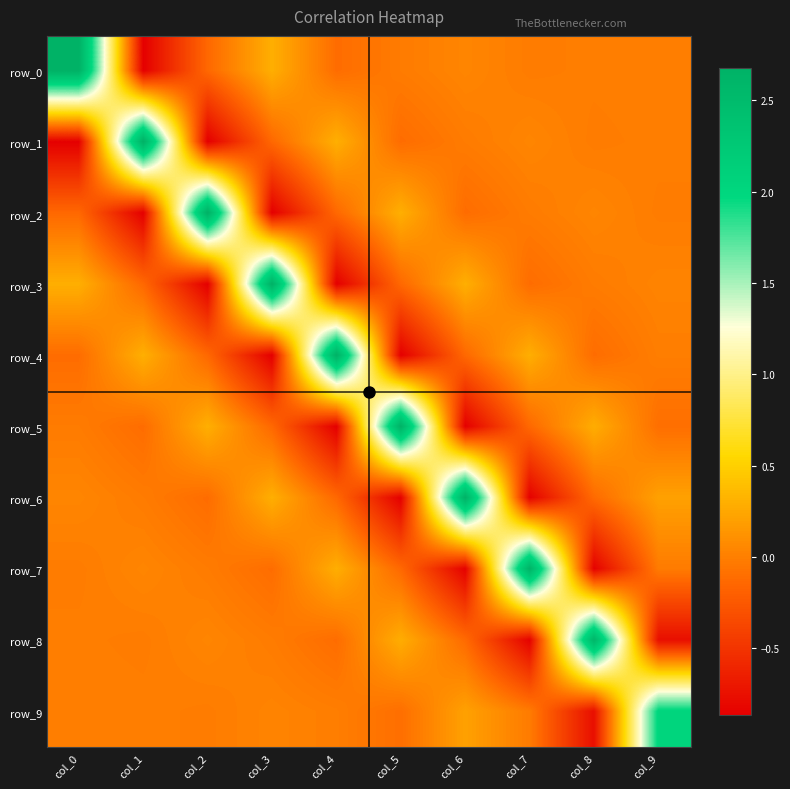

Reading right to left, list all the values displayed in this chart.

row_0: 0.0	-0.0	-0.0	0.0	-0.0	-0.1	0.3	-0.1	-0.9	2.7
row_1: -0.0	-0.0	0.0	-0.0	-0.1	0.3	-0.1	-0.9	2.7	-0.9
row_2: -0.0	0.0	-0.0	-0.1	0.3	-0.1	-0.9	2.7	-0.9	-0.1
row_3: 0.0	-0.0	-0.1	0.3	-0.1	-0.9	2.7	-0.9	-0.1	0.3
row_4: -0.0	-0.1	0.3	-0.1	-0.9	2.7	-0.9	-0.1	0.3	-0.1
row_5: -0.1	0.3	-0.1	-0.9	2.7	-0.9	-0.1	0.3	-0.1	-0.0
row_6: 0.2	-0.1	-0.9	2.7	-0.9	-0.1	0.3	-0.1	-0.0	0.0
row_7: -0.0	-0.8	2.6	-0.9	-0.1	0.3	-0.1	-0.0	0.0	-0.0
row_8: -0.8	2.6	-0.8	-0.1	0.3	-0.1	-0.0	0.0	-0.0	-0.0
row_9: 2.0	-0.8	-0.0	0.2	-0.1	-0.0	0.0	-0.0	-0.0	0.0